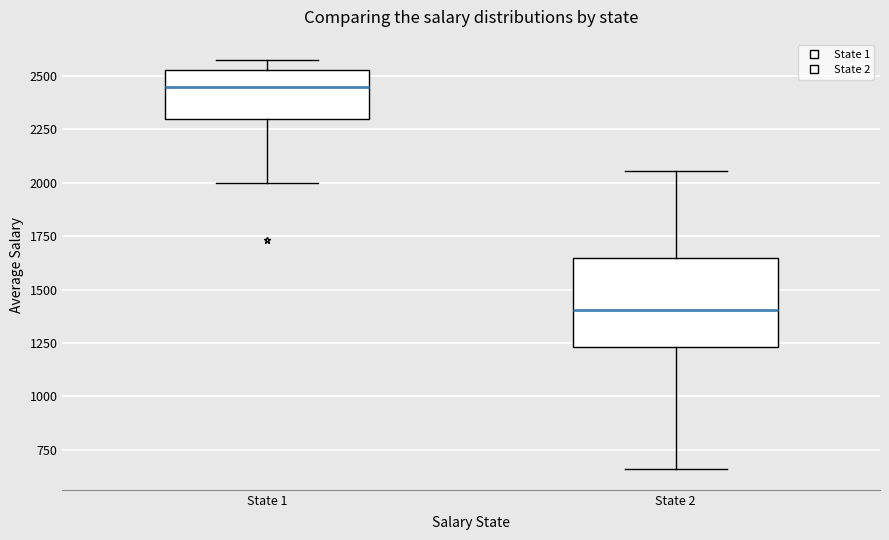

Reading left to right, read every box against the y-axis: the position of its median line, the range the box covers, and the ends of its whiskers. The values are not printed on the chart, so give them approximately, as read against the axis.

State 1: median 2450, box 2300 to 2550, whiskers 2000 to 2550 (just above the box's upper edge)
State 2: median 1400, box 1250 to 1650, whiskers 650 to 2050